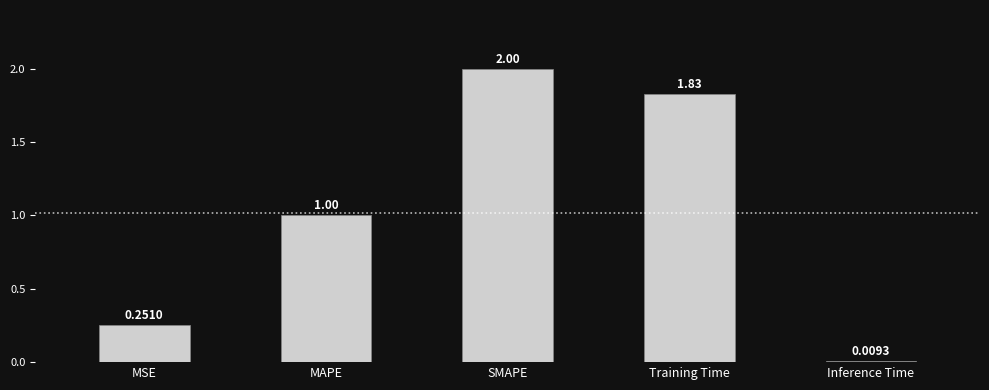

What is the sum of all values?

5.1